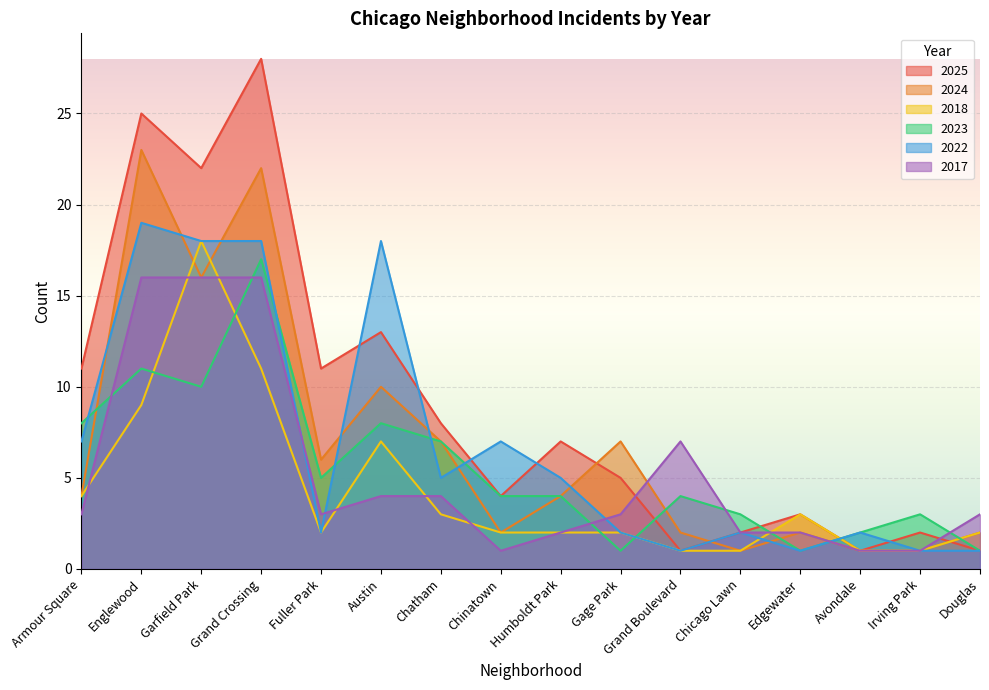

What is the sum of all 2024 values?

110